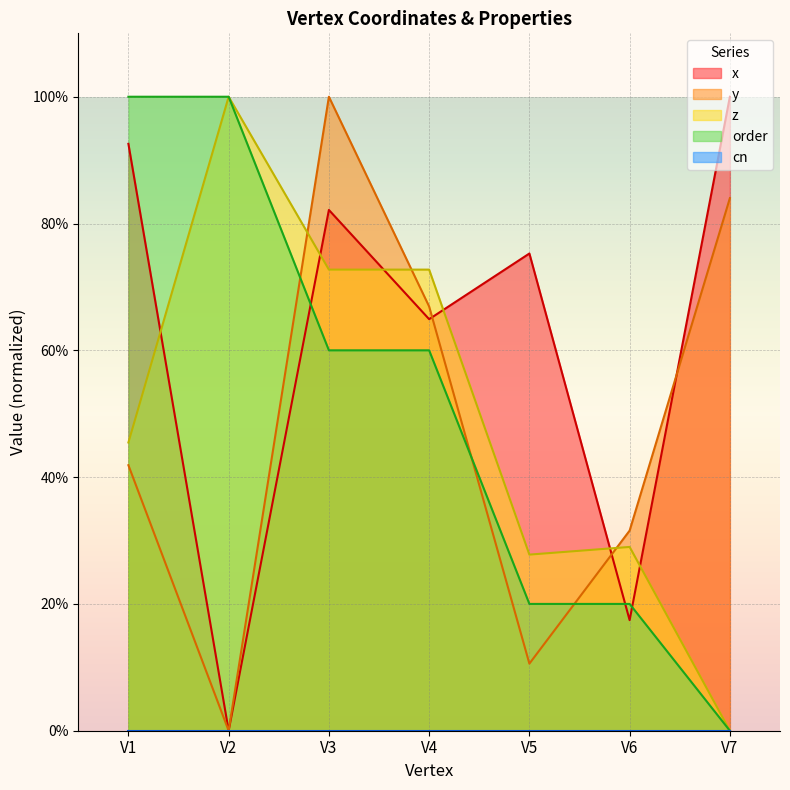

At which category is the sum across all series the highest?

V3